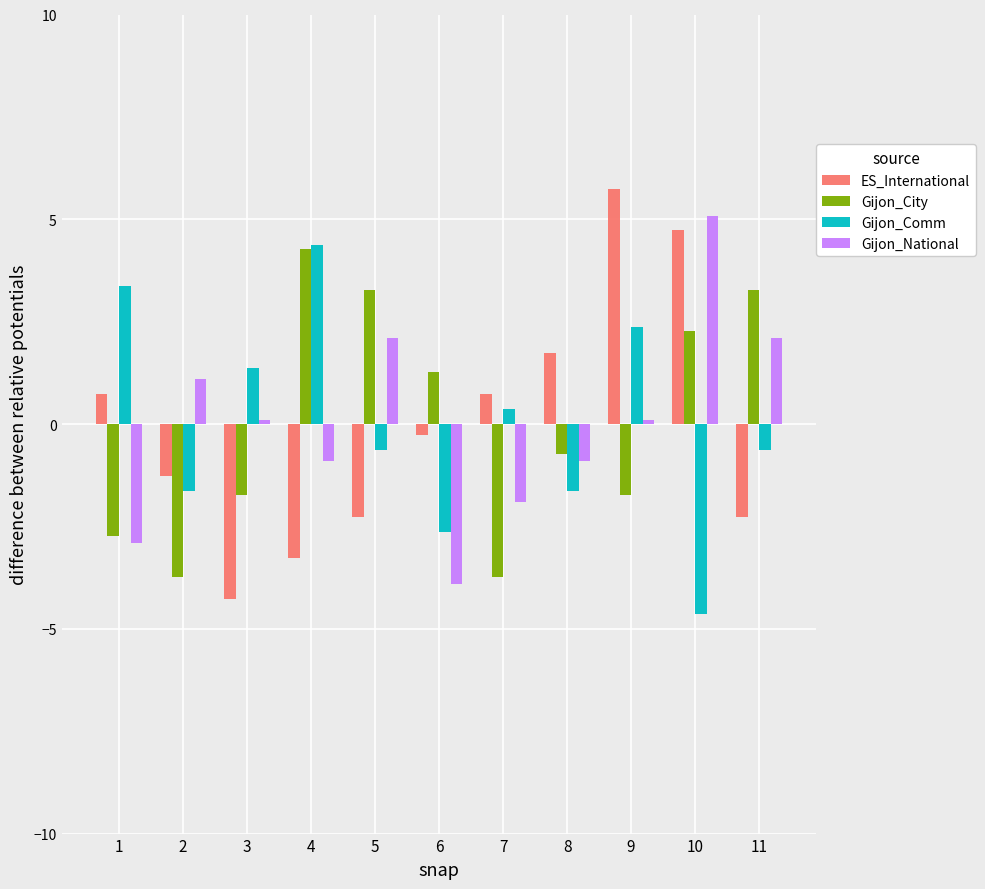

The ES_International series shows -2.3 at 11. True or false?

True